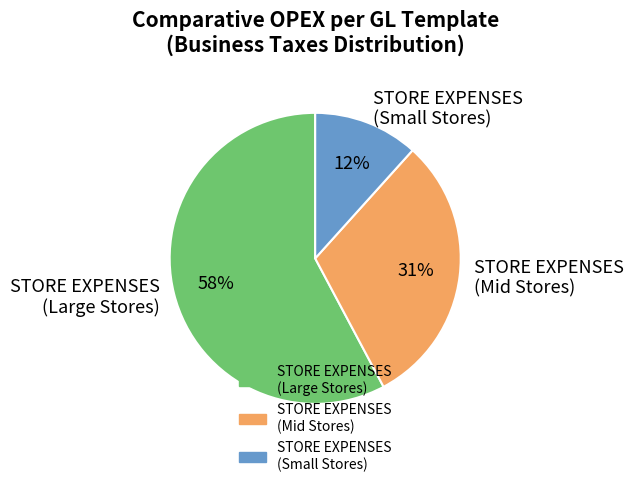

Do STORE EXPENSES (Large Stores) and STORE EXPENSES (Small Stores) together represent more than half of the pie?

Yes